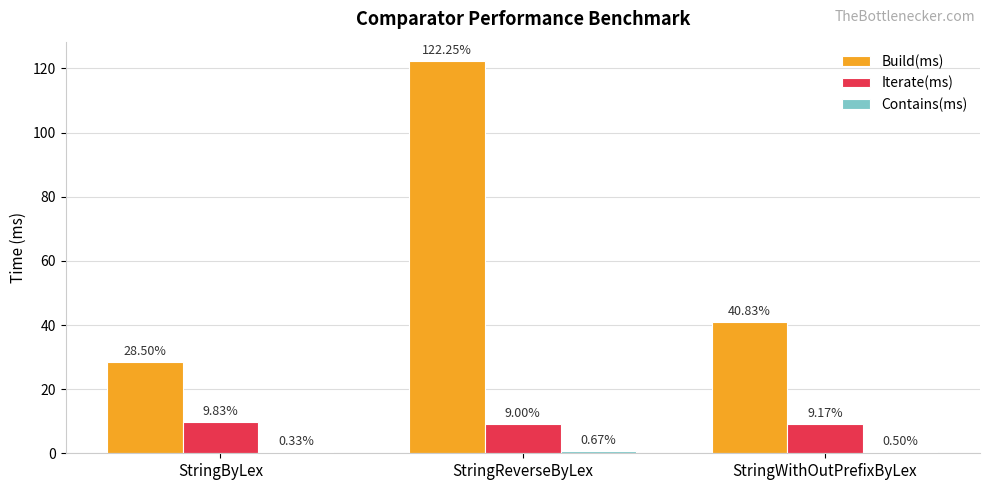

What is the total value across all series at StringByLex?

38.7